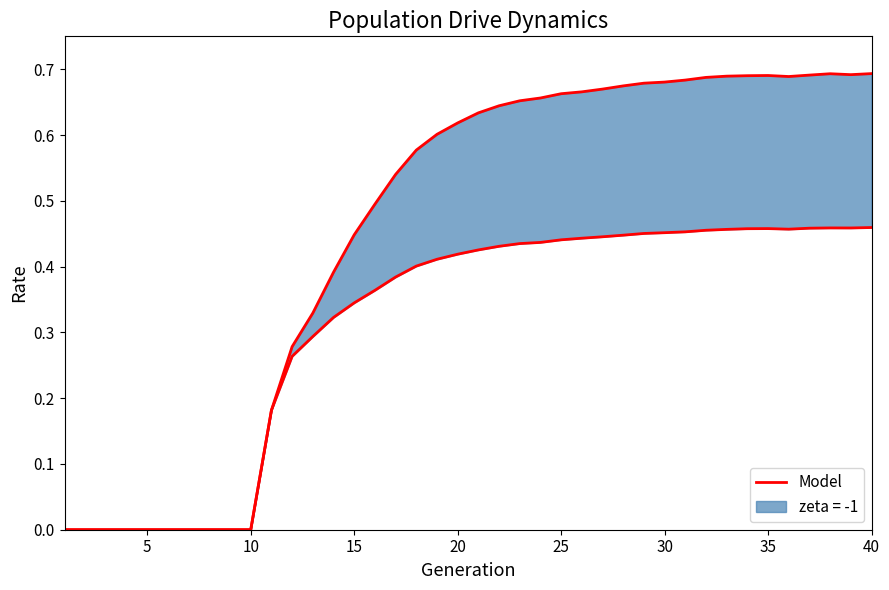

Reading left to right, transcribe all the data shown in this chart.

0.0	0.0	0.0	0.0	0.0	0.0	0.0	0.0	0.0	0.0	0.2	0.3	0.3	0.4	0.4	0.5	0.5	0.6	0.6	0.6	0.6	0.6	0.7	0.7	0.7	0.7	0.7	0.7	0.7	0.7	0.7	0.7	0.7	0.7	0.7	0.7	0.7	0.7	0.7	0.7